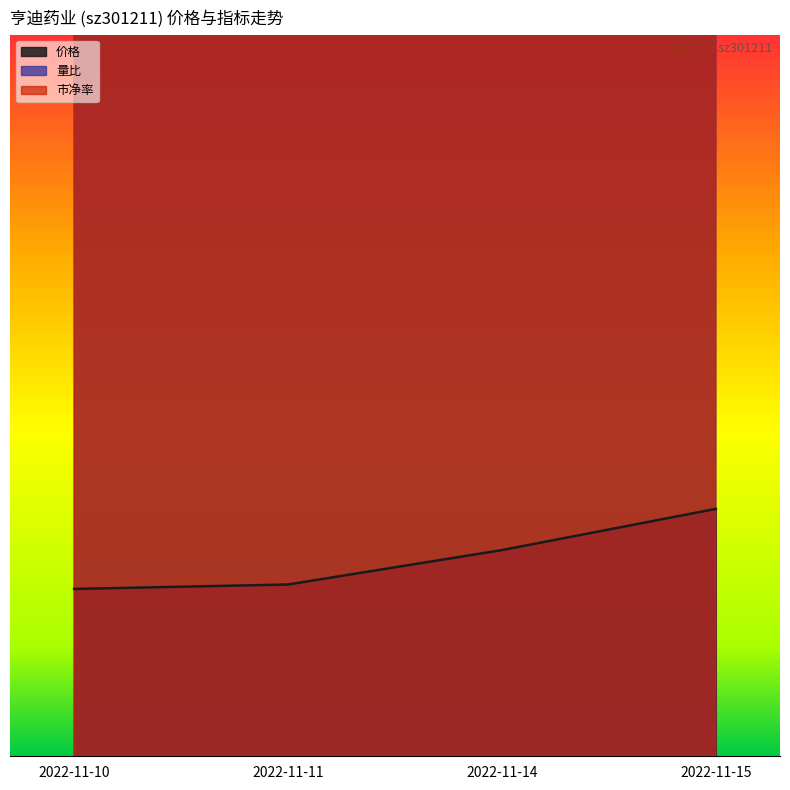

Which series changed the most between 2022-11-10 and 2022-11-14?

量比